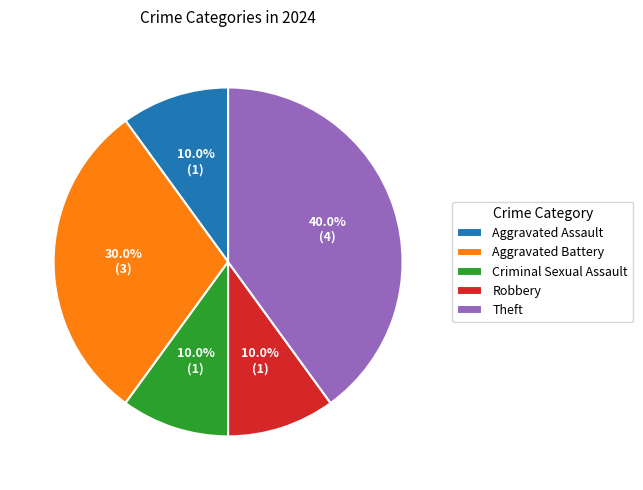

To the nearest percent, what portion does Criminal Sexual Assault represent?

10%